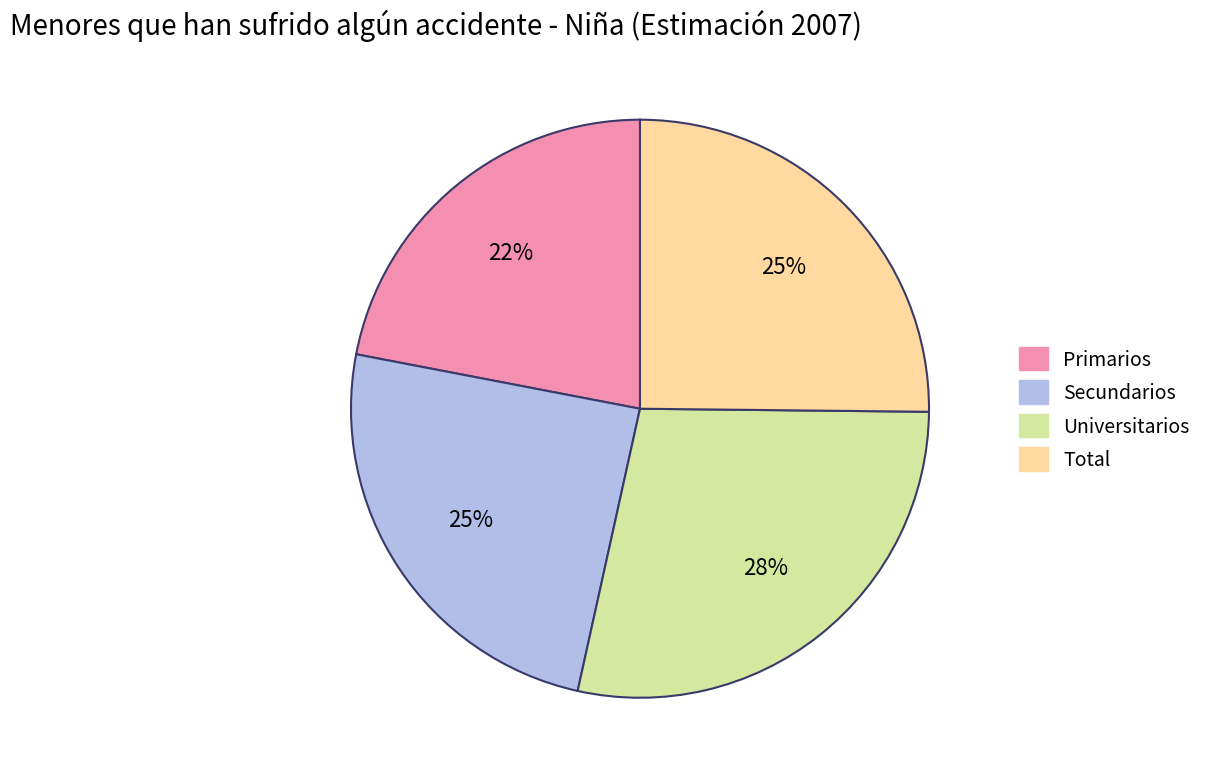

To the nearest percent, what percentage of the pie is Universitarios?

28%